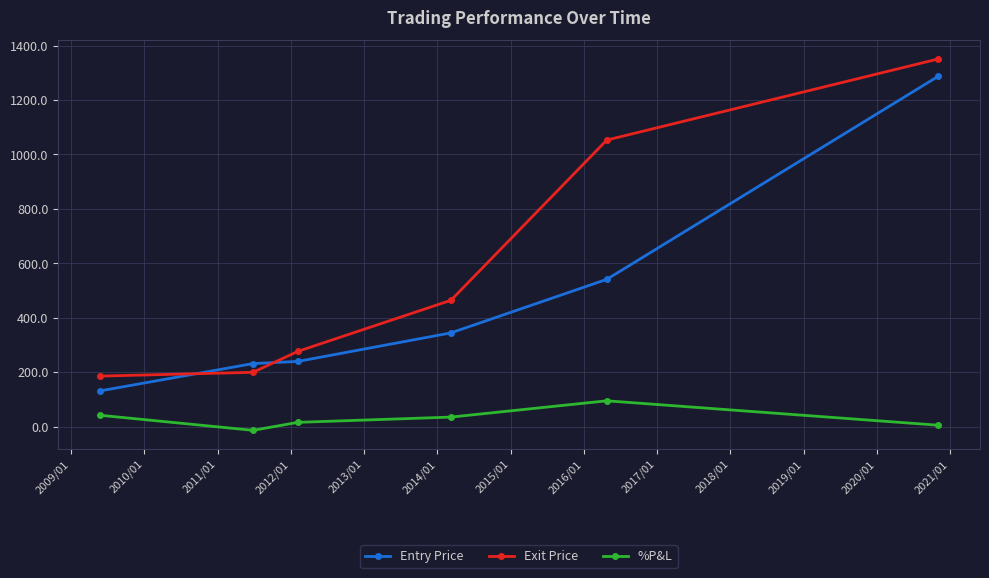

What is the value of the Exit Price point at the 2nd from the left?

199.4